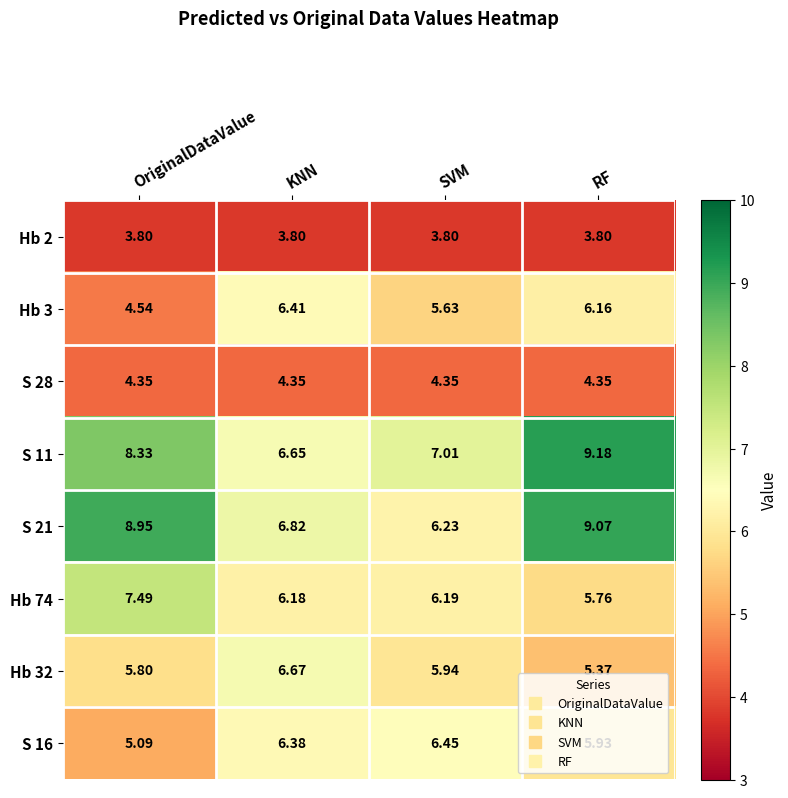

Is the value of Hb 32 at KNN greater than the value of Hb 3 at SVM?

Yes